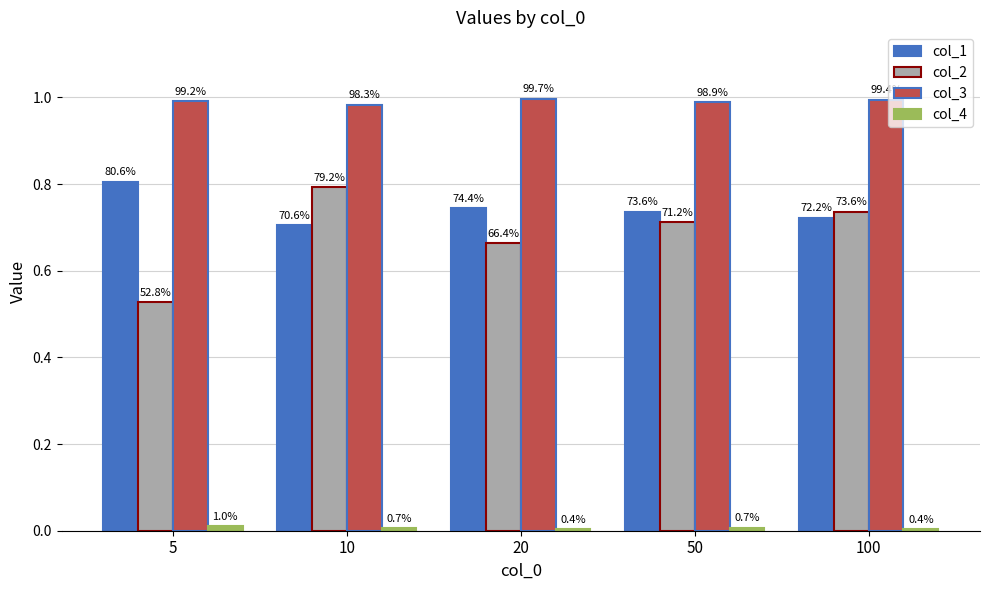

Rank the series by their maximum value, from highest to lowest.

col_3, col_1, col_2, col_4